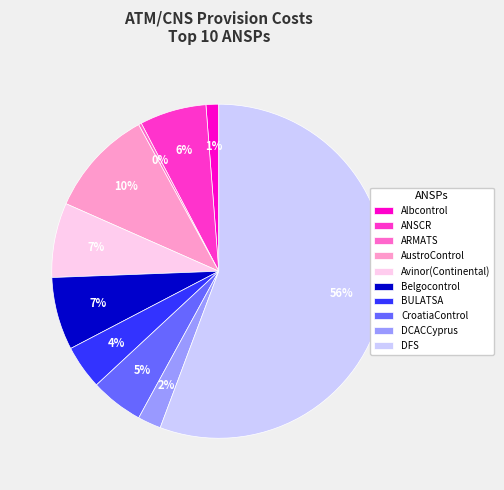

What percentage is the ANSCR slice, to the nearest percent?

6%